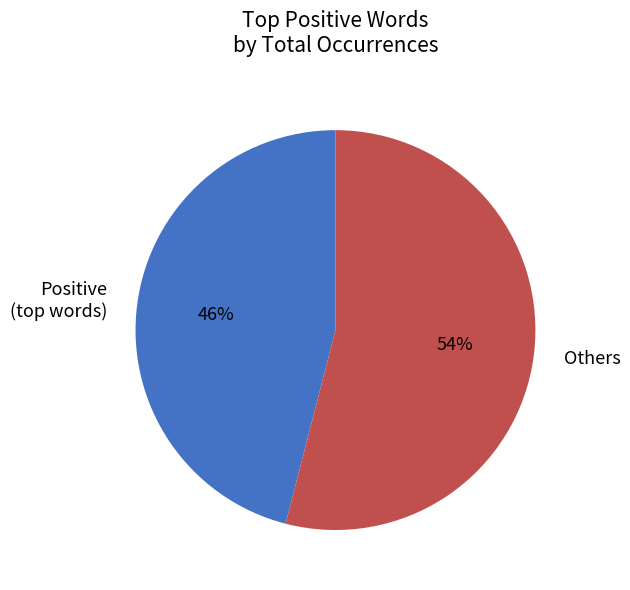

Rank the categories by value from highest to lowest.

Others, Positive (top words)